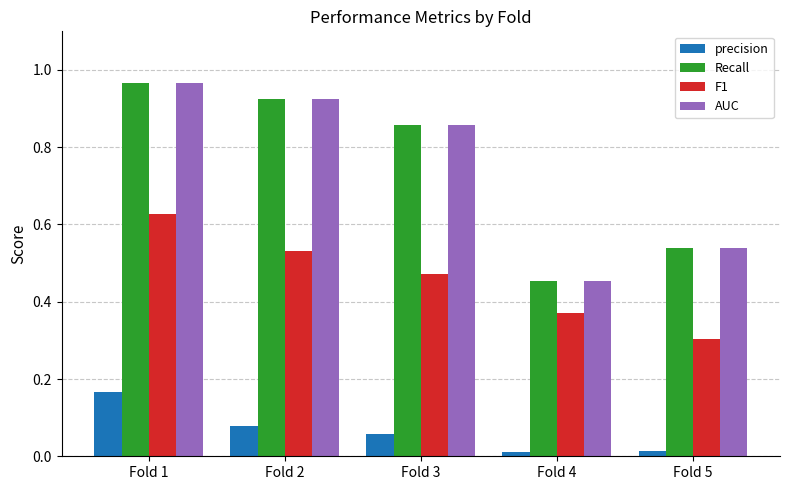

Which label corresponds to the largest value in the chart?

Fold 1